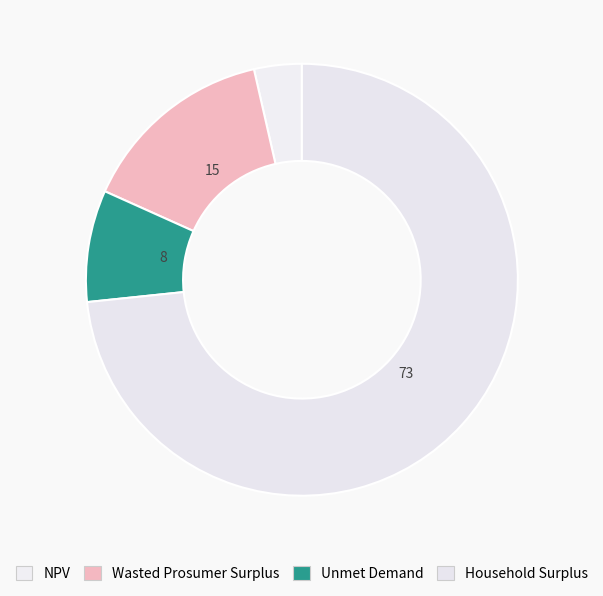

How many slices are in this pie chart?

4